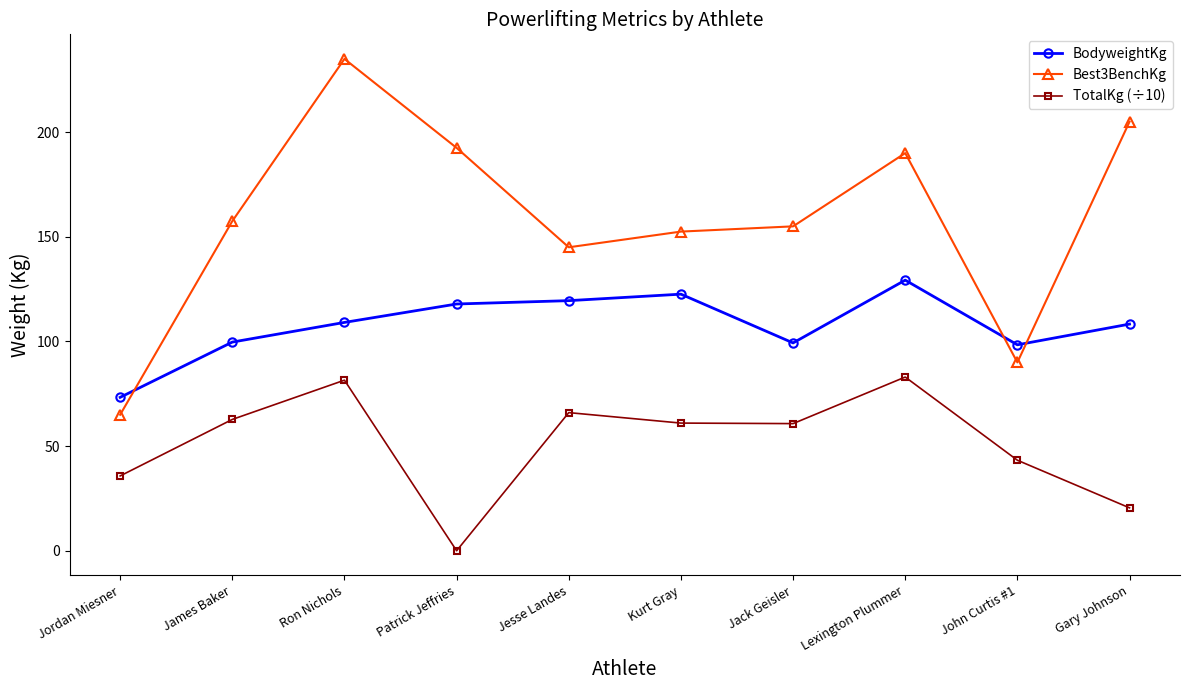

What is the label of the 9th point from the right?

James Baker